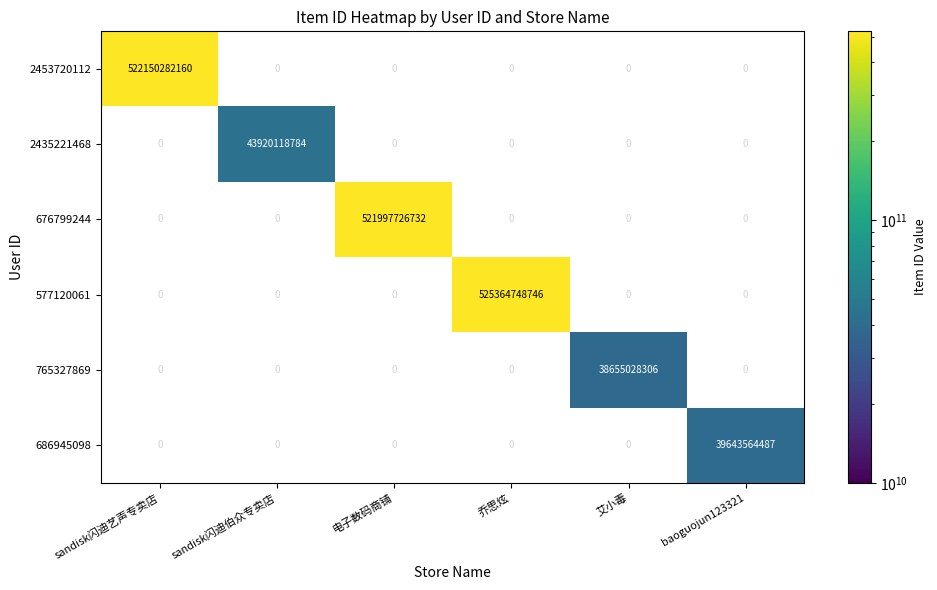

What is the minimum value shown in the chart?

38655028306.0